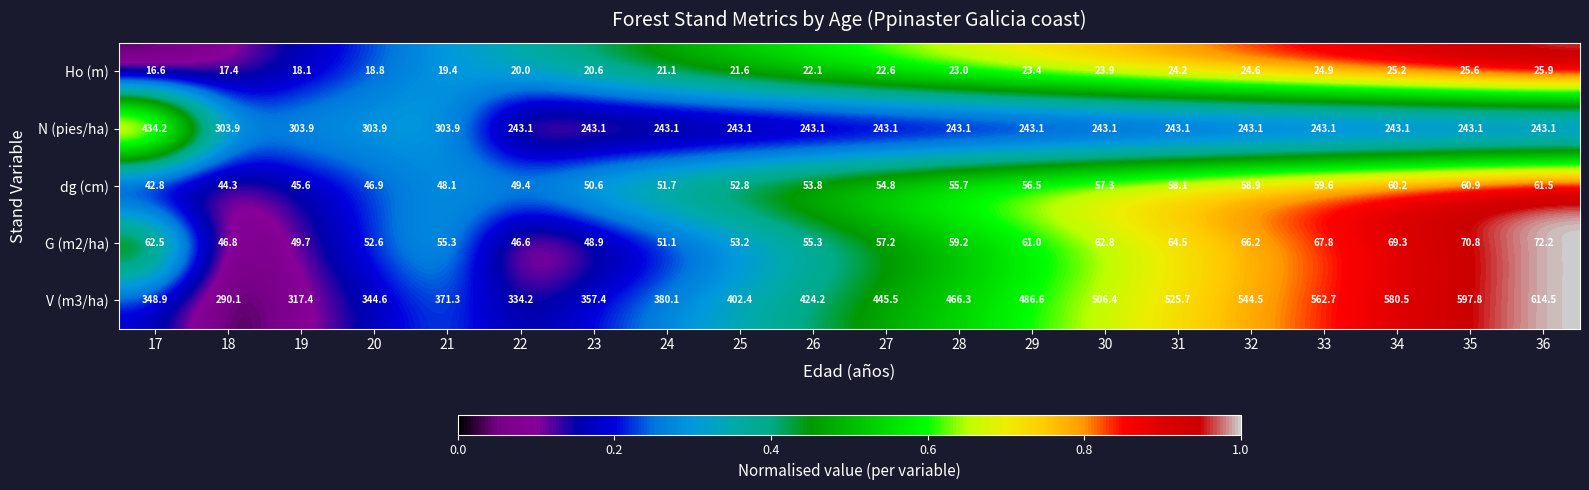

Which series has the widest spread of values?

V (m3/ha)